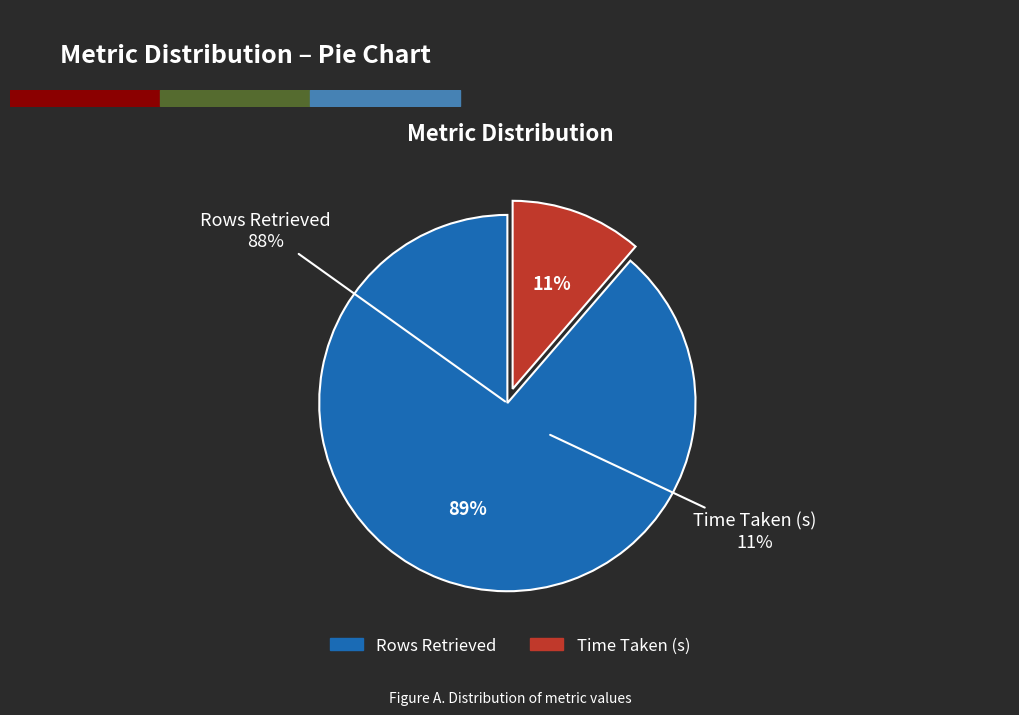

Which slice is the smallest?

Time Taken (s)